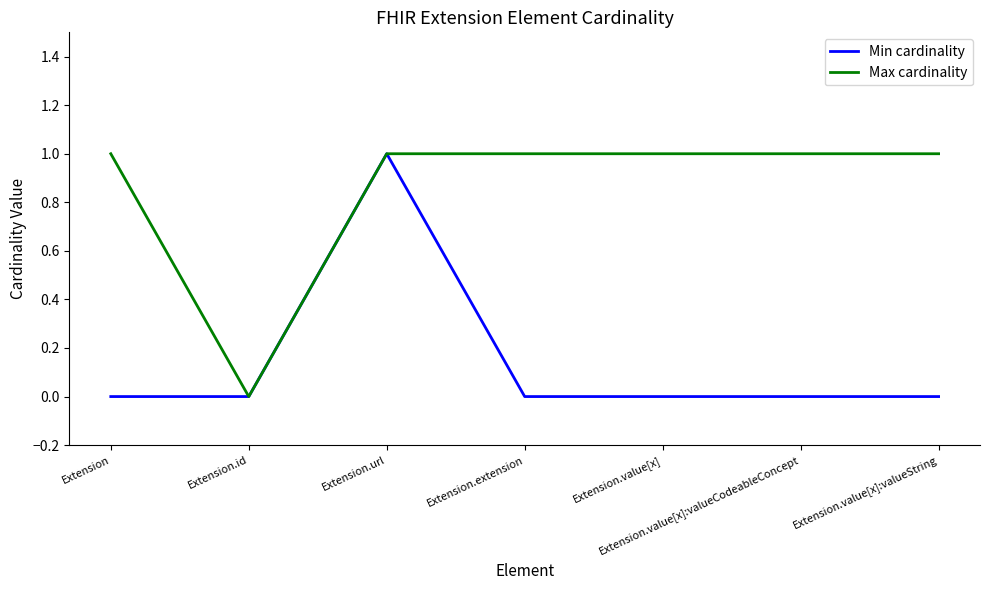

Does the chart display data point markers on the line(s)?

No